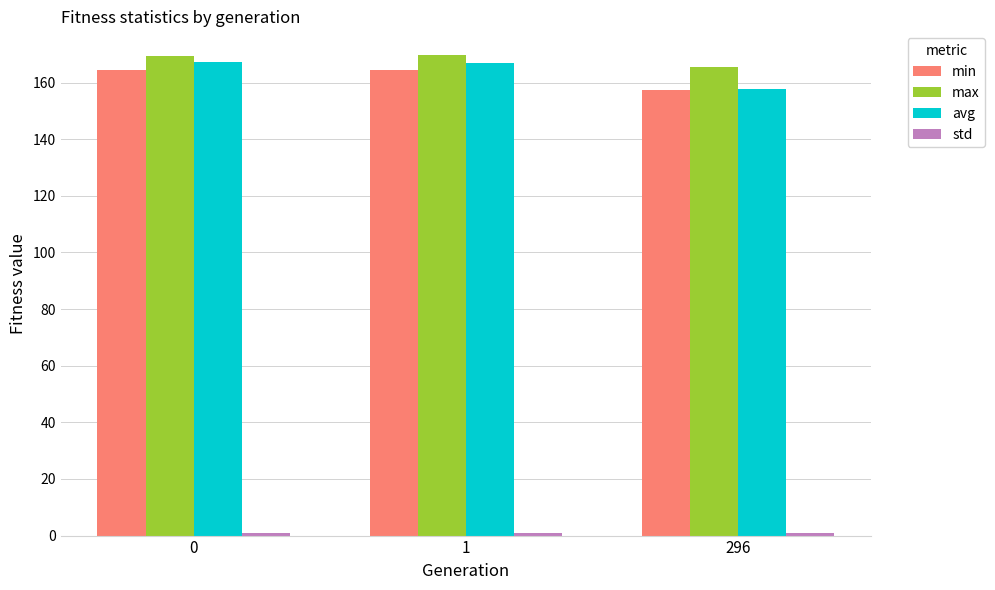

What is the minimum value for avg?

157.8